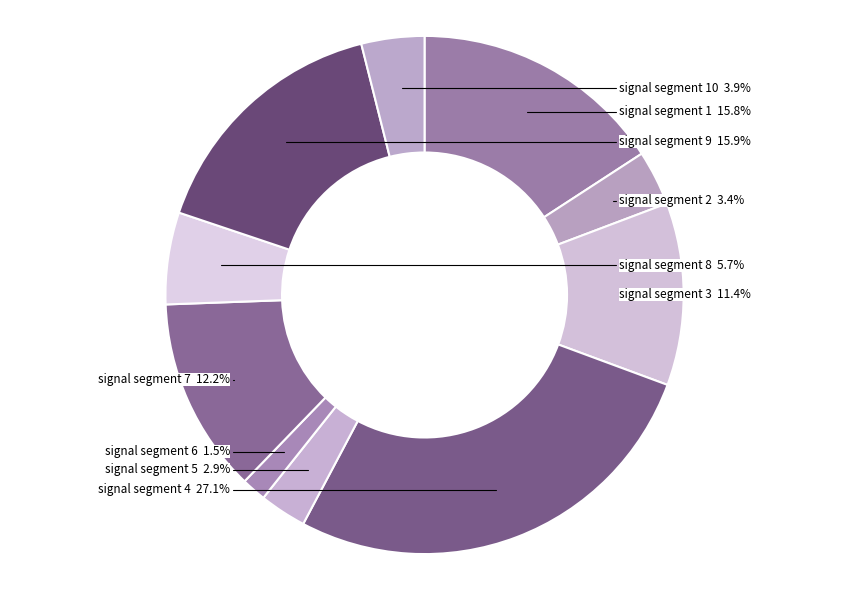

Between signal segment 10 and signal segment 5, which is larger?

signal segment 10